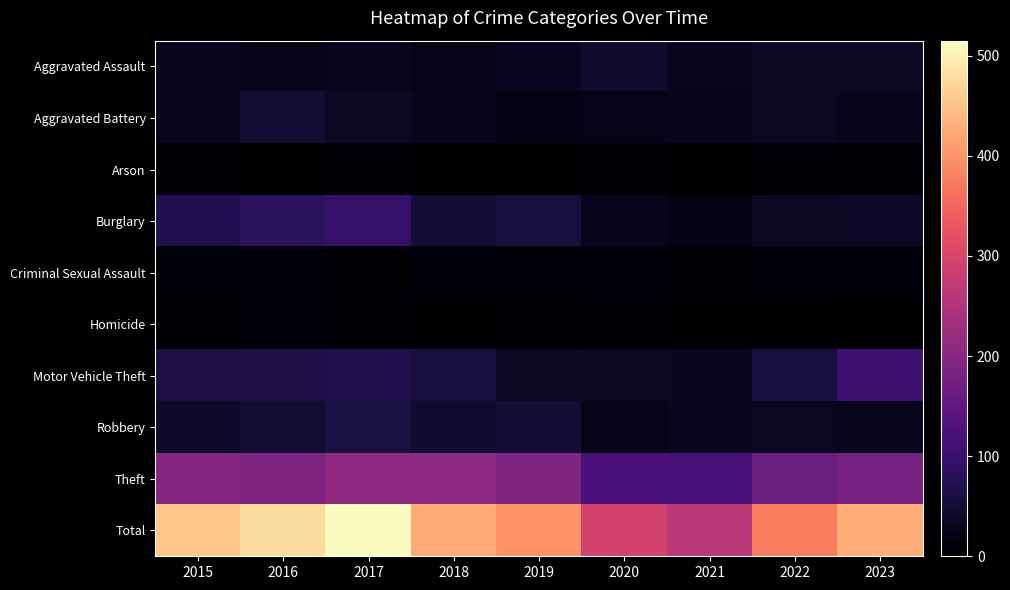

At which category is the sum across all series the highest?

2017